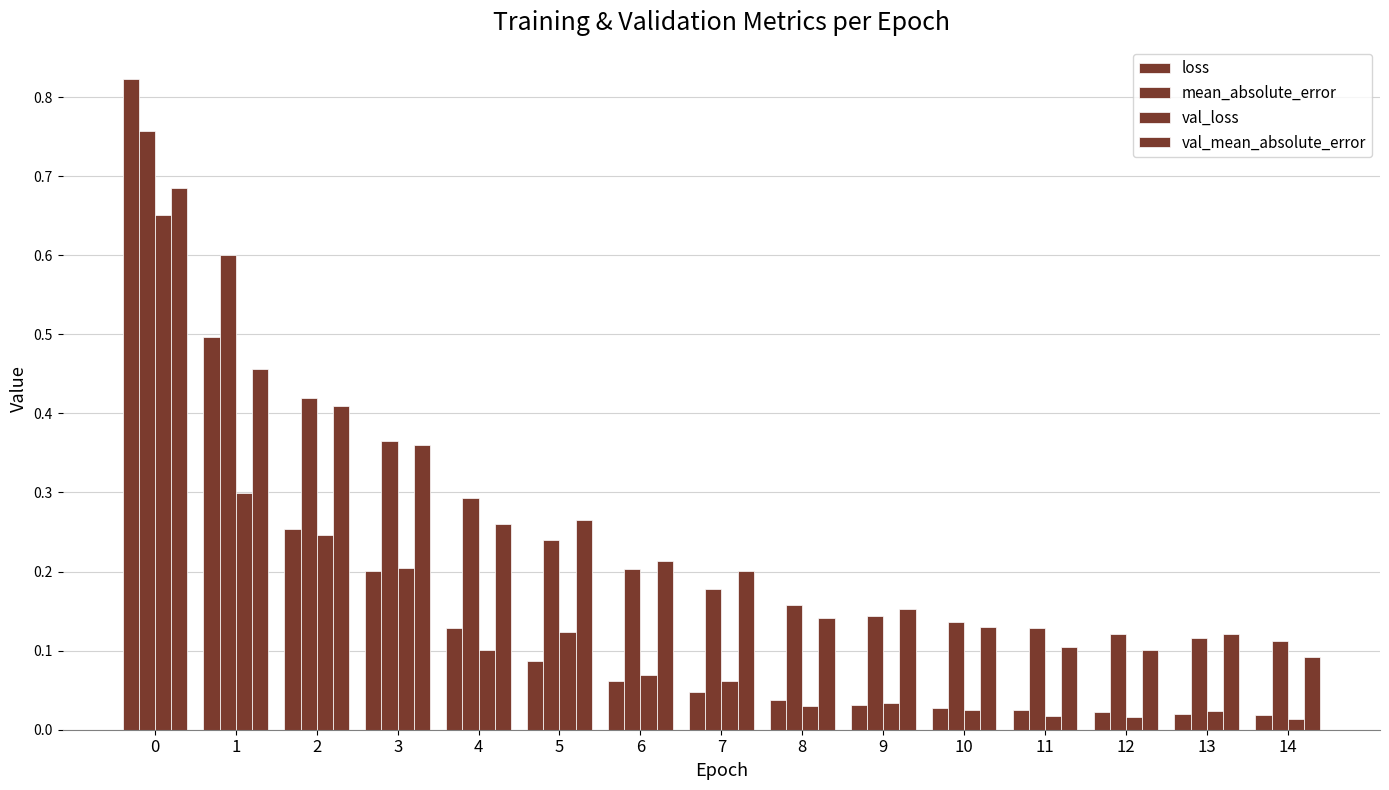

What is the difference between the highest and lowest values at 6?

0.2